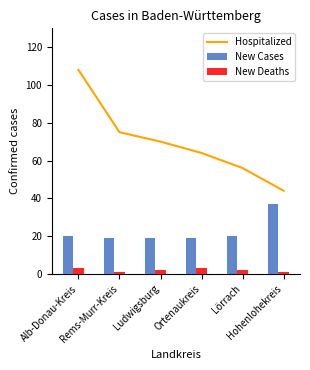

What is the total value across all series at Lörrach?

78